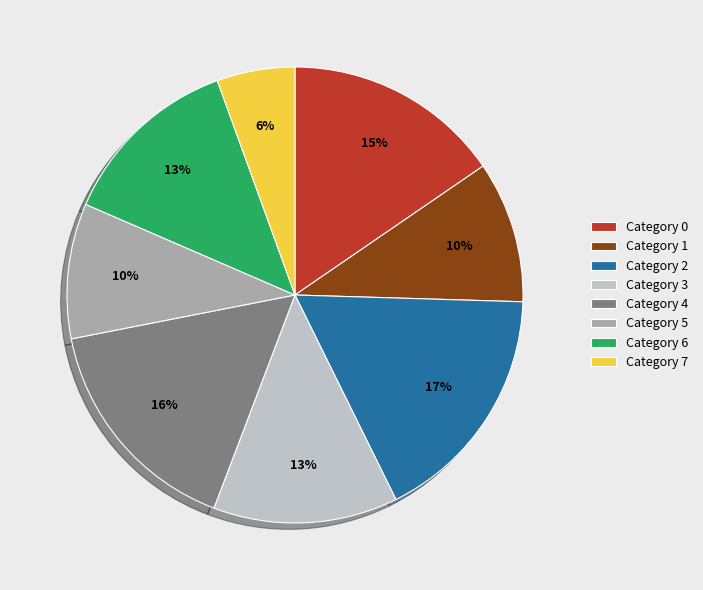

To the nearest percent, what portion does Category 1 represent?

10%